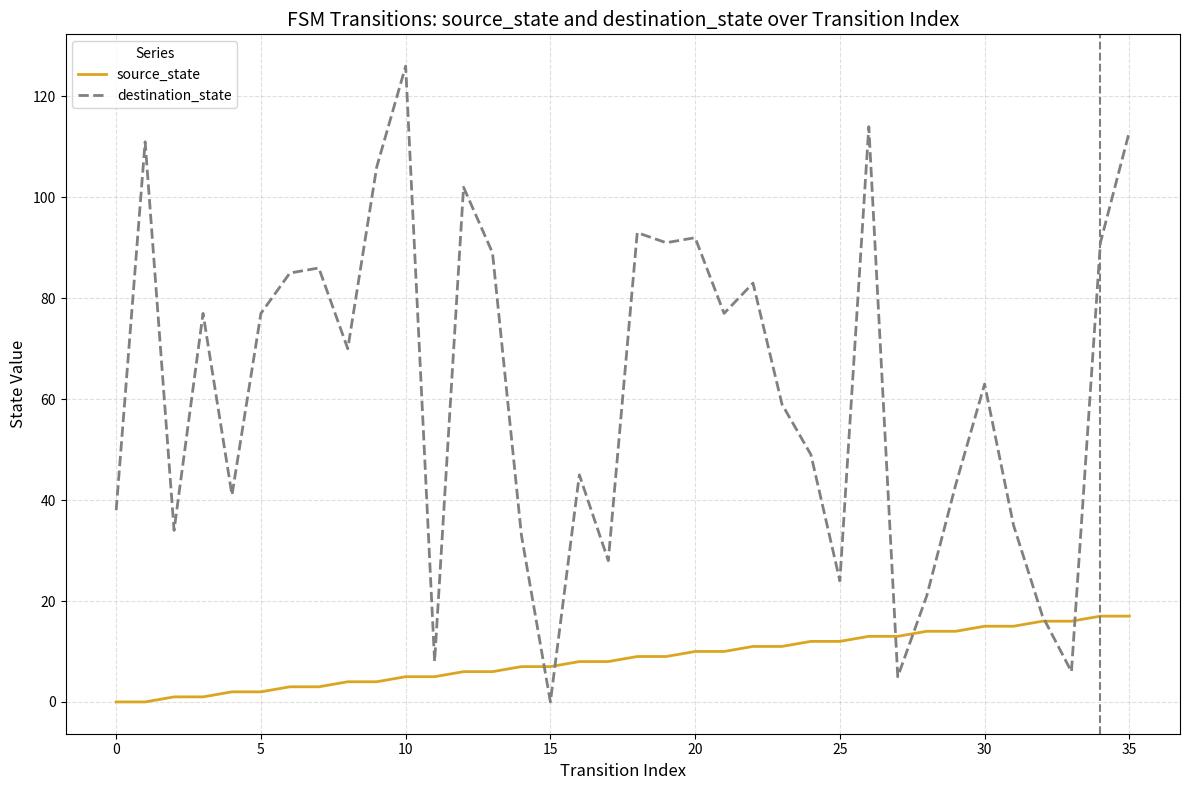

True or false: source_state and destination_state cross at least once.

True